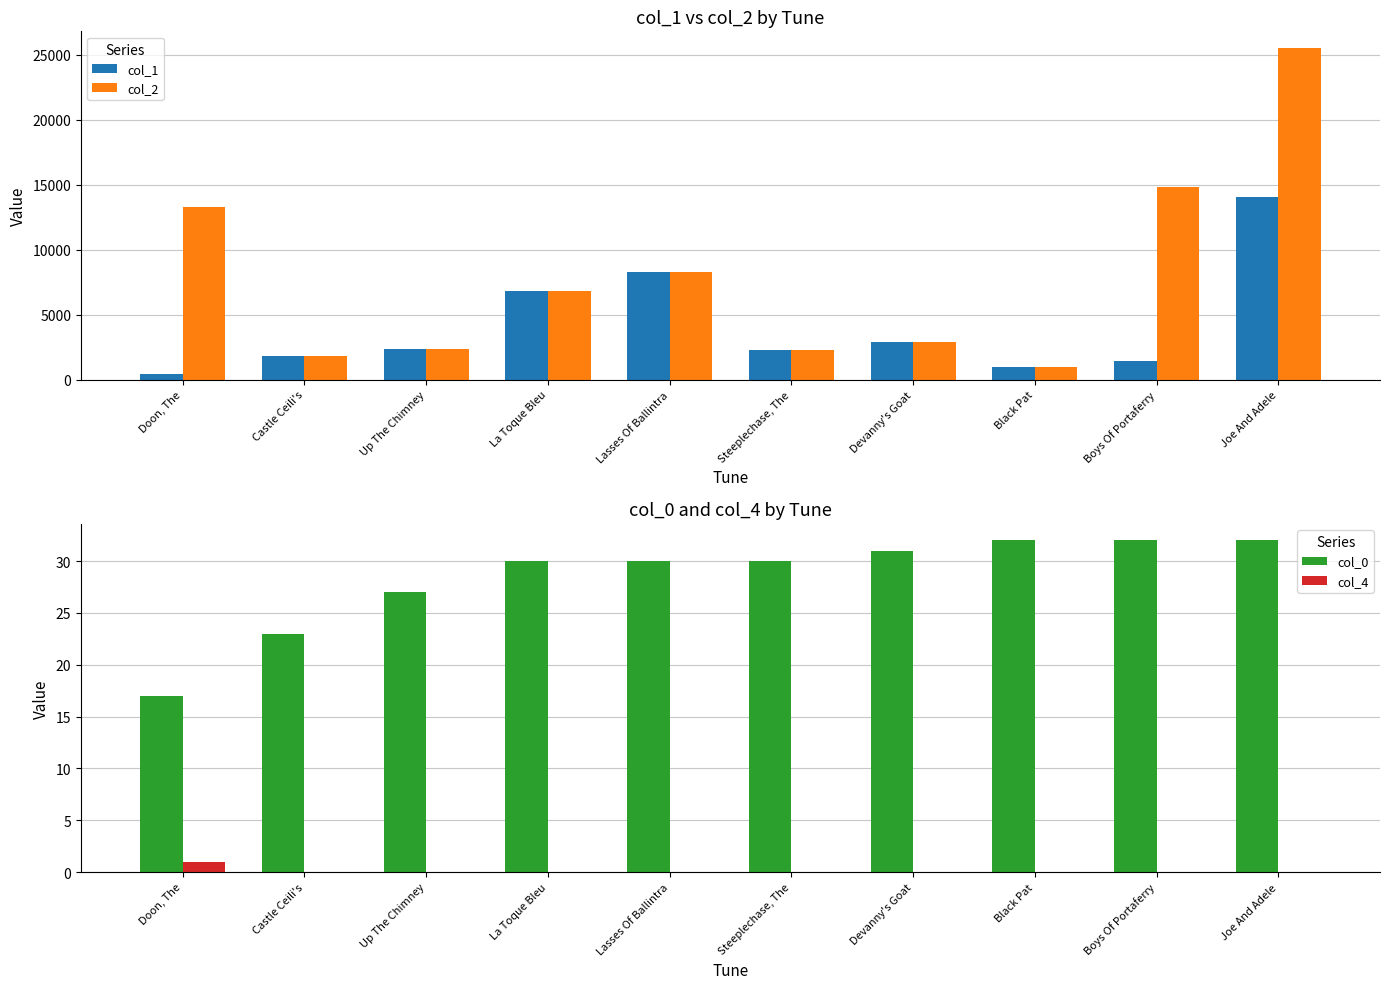

How many data points in col_0 are above 30?

4